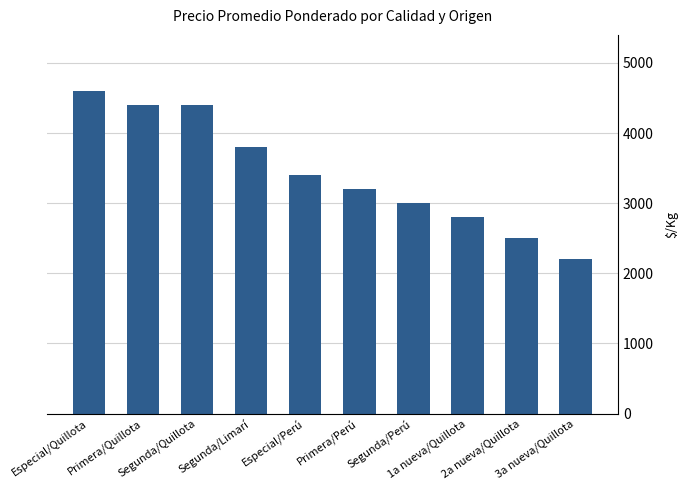

Where does the data first go above 3400?

Especial/Quillota